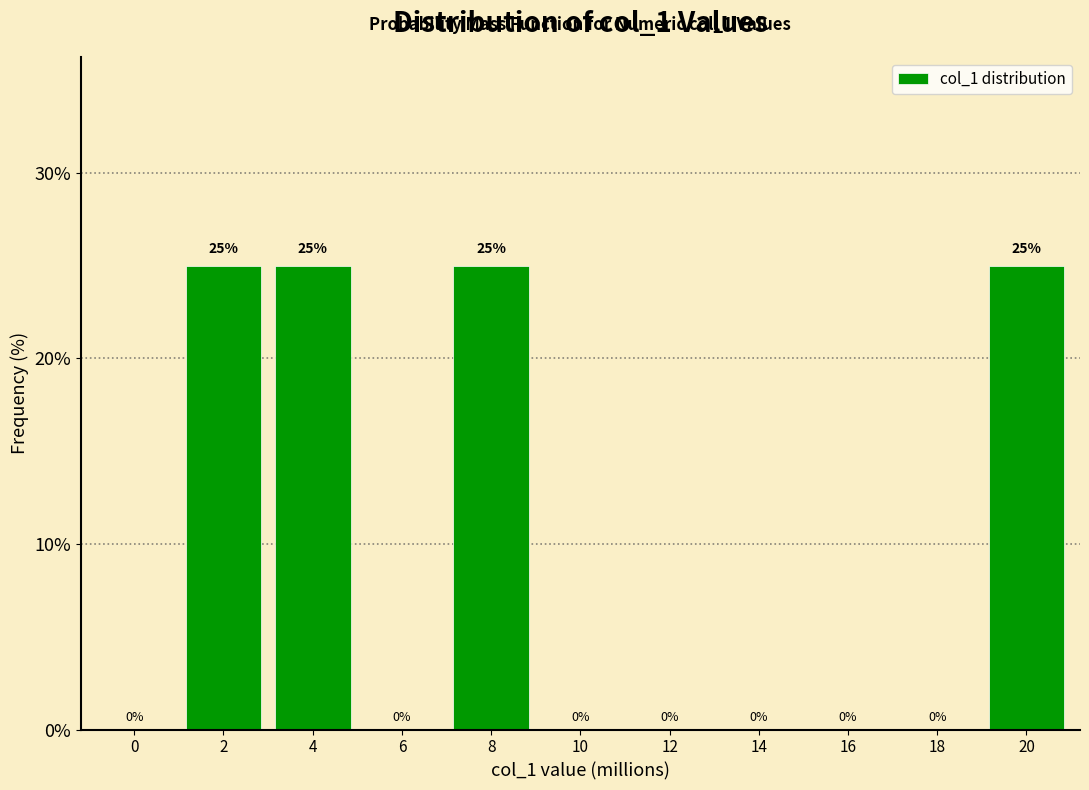

Reading left to right, what are all the values shown in this chart?

0=0	2=25	4=25	6=0	8=25	10=0	12=0	14=0	16=0	18=0	20=25